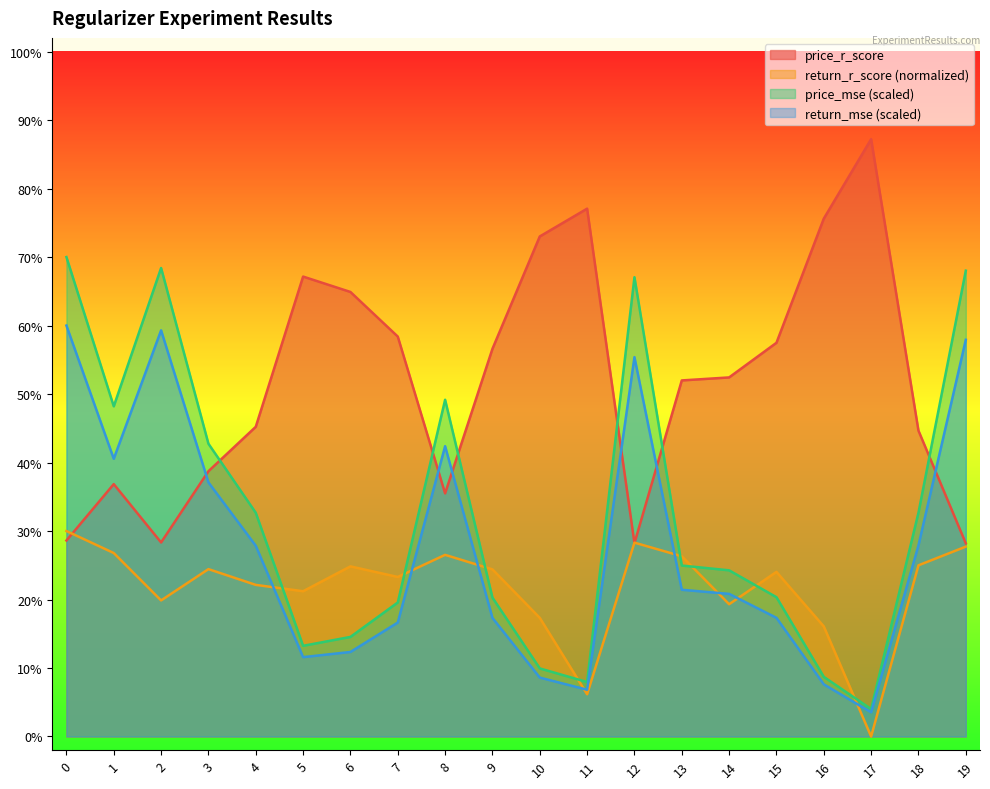

Where is return_r_score nearest to the value 0?

17